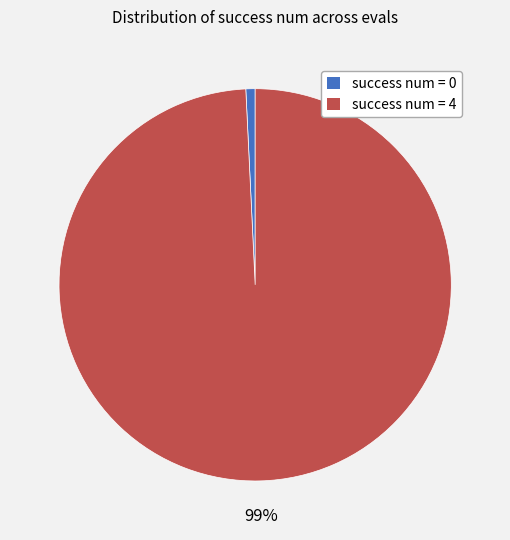

To the nearest percent, what is the difference between the largest and smallest slice percentages?

98%